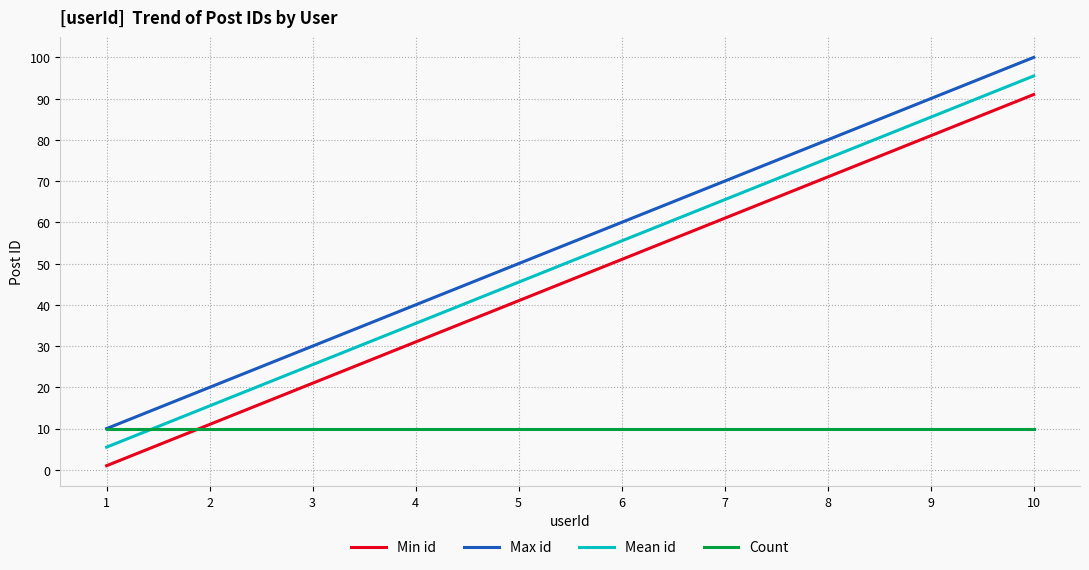

Is the value of Min id at 10 greater than the value of Mean id at 7?

Yes